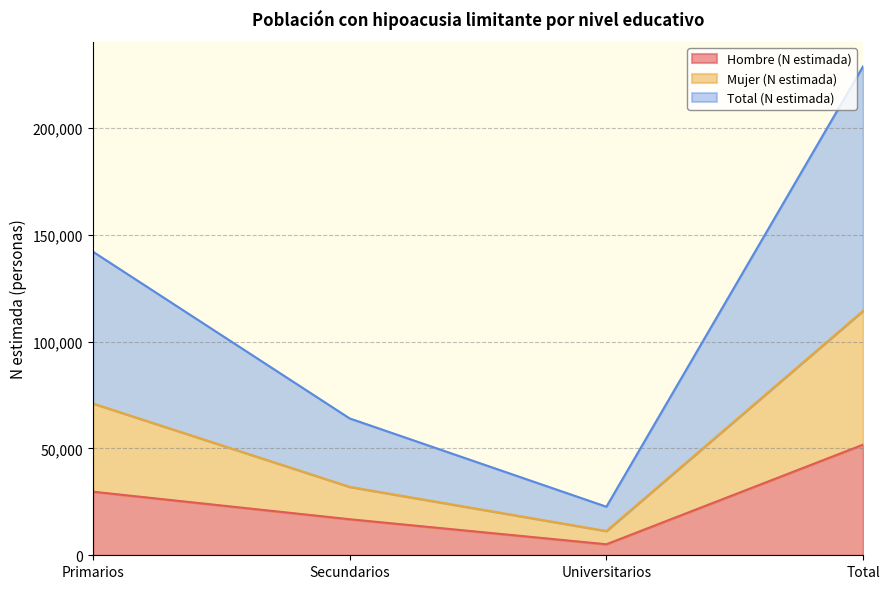

What is the label of the 4th point from the left?

Total